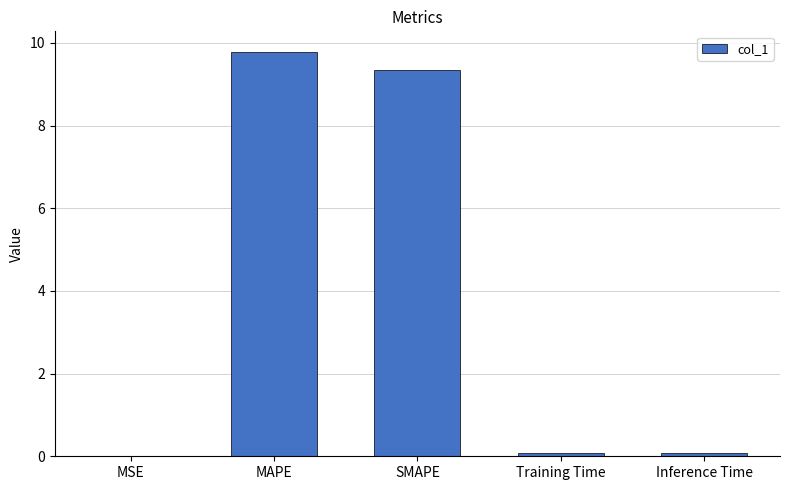

What is the maximum value shown in the chart?

9.8